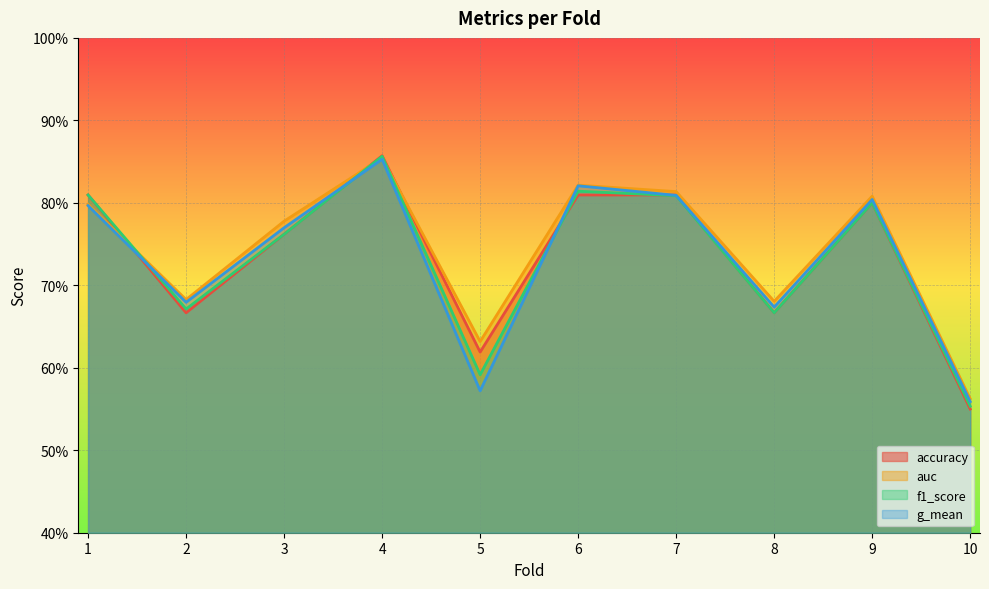

How many times do f1_score and g_mean cross each other?

3